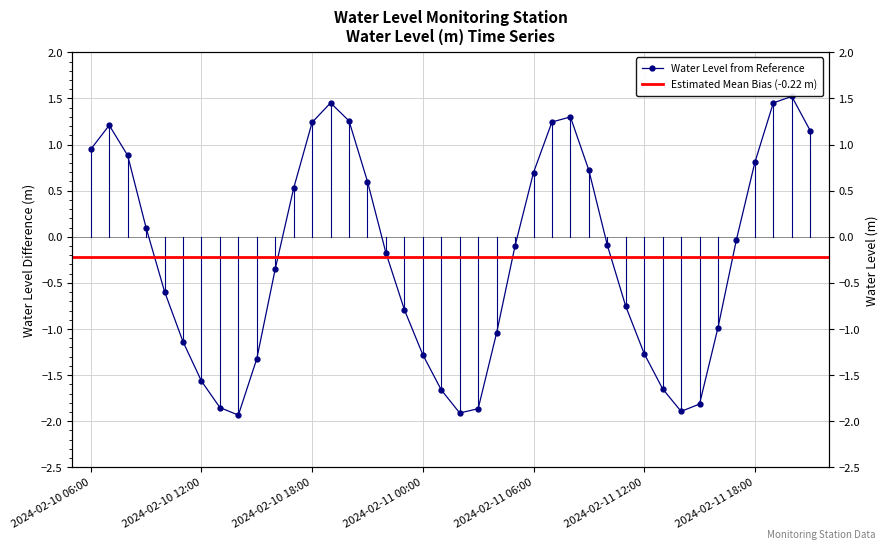

Which category has the highest value across all series?

2024-02-11 20:00